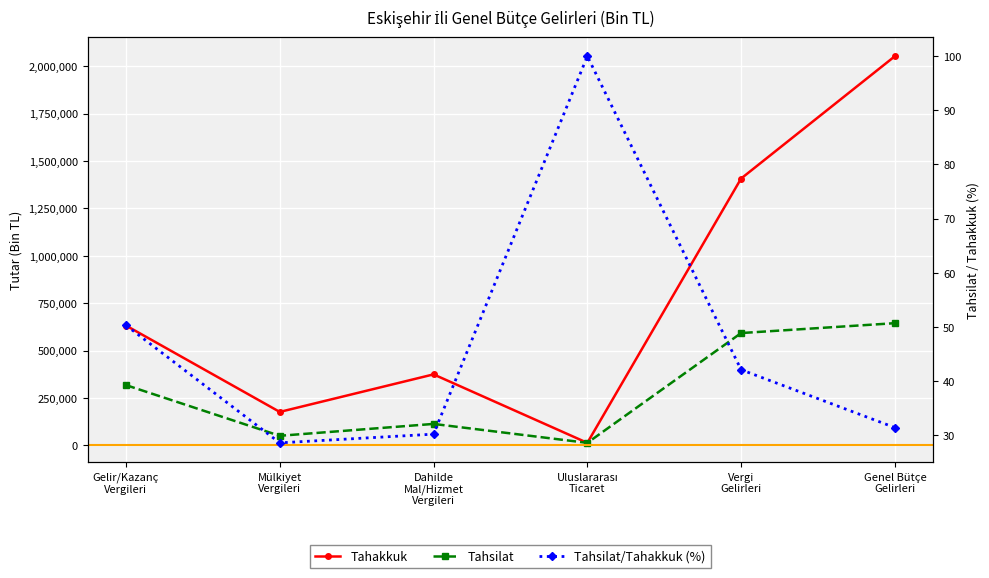

List the series in order of their peak value, lowest first.

Tahsilat/Tahakkuk (%), Tahsilat, Tahakkuk